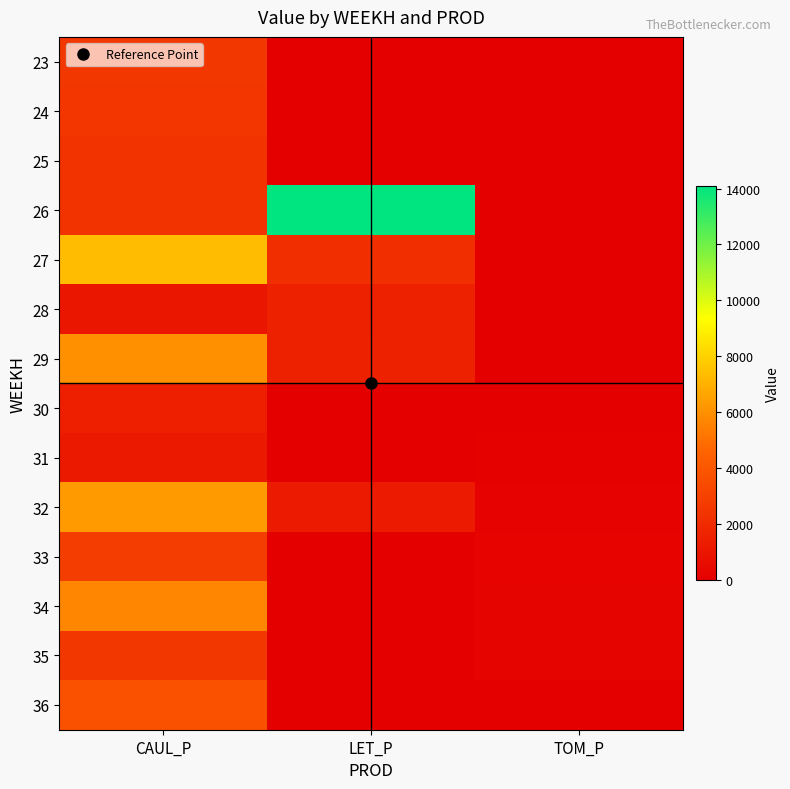

At which category is the sum across all series the highest?

CAUL_P